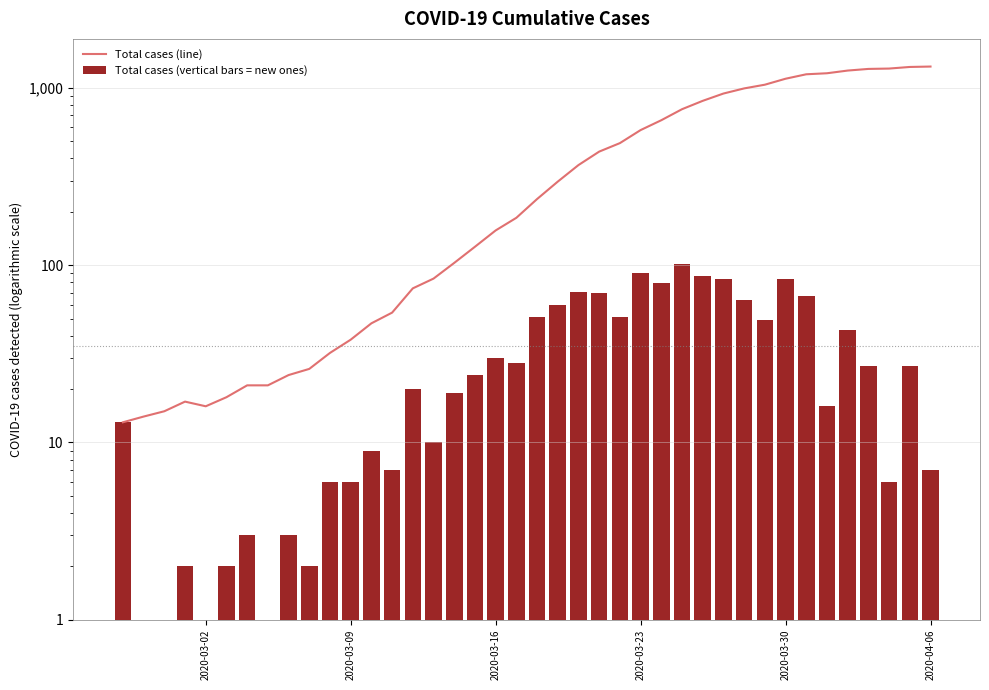

What are all the series names shown in the legend?

Total cases (line), Total cases (vertical bars = new ones)